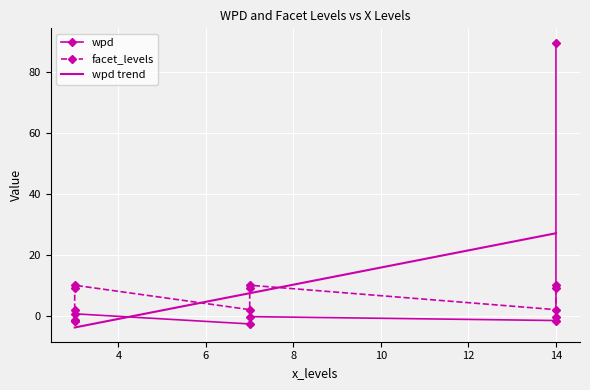

What is the label of the 1st point from the left?

3